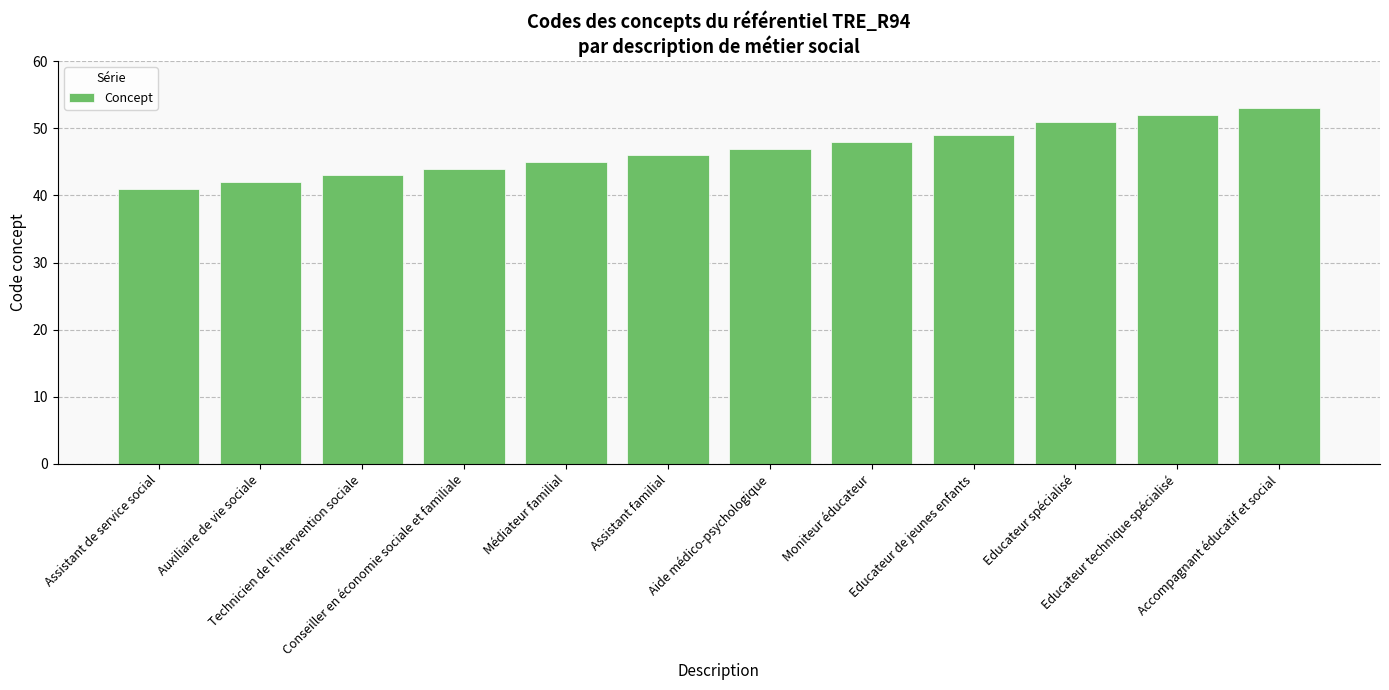

What is the change in value from Educateur de jeunes enfants to Accompagnant éducatif et social?

+4